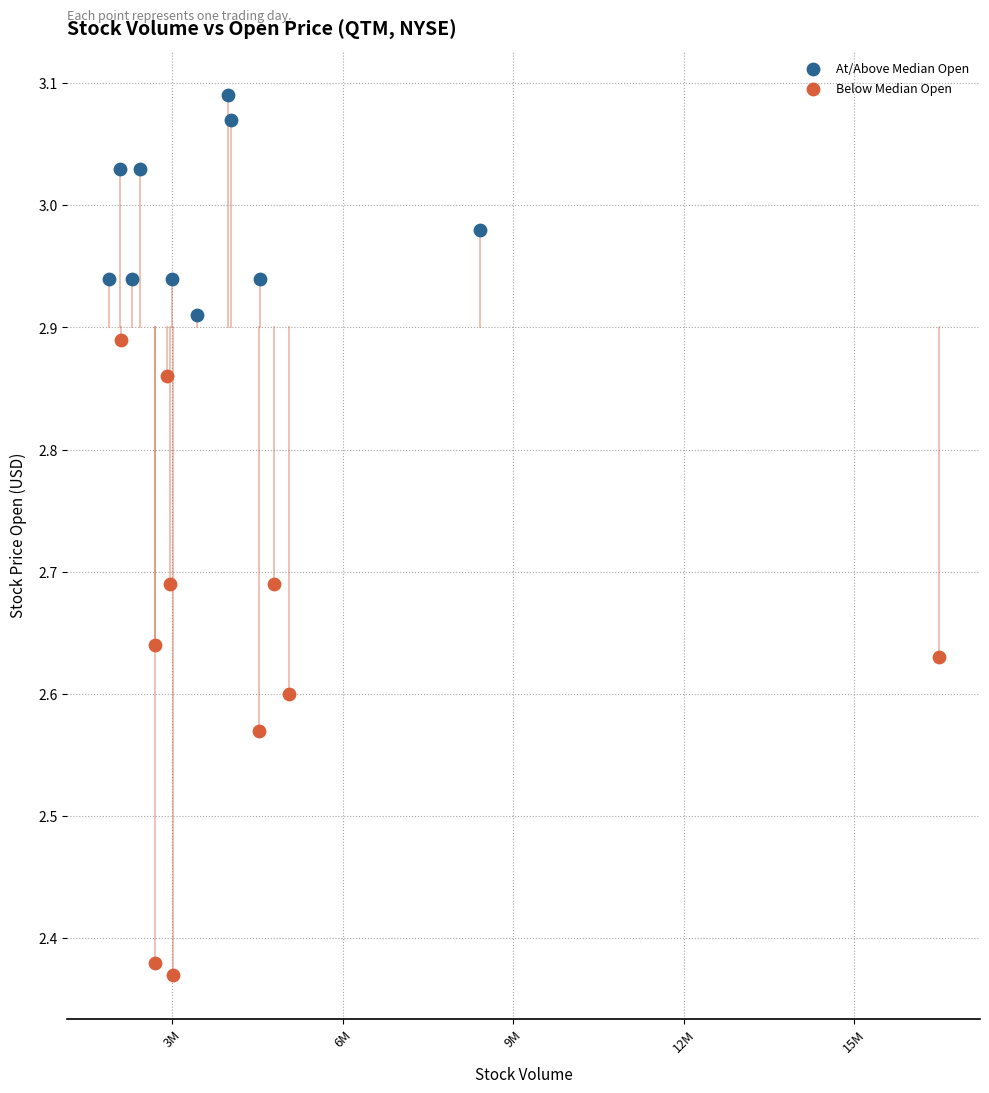

Which series has the largest Y range (max minus min)?

Below Median Open